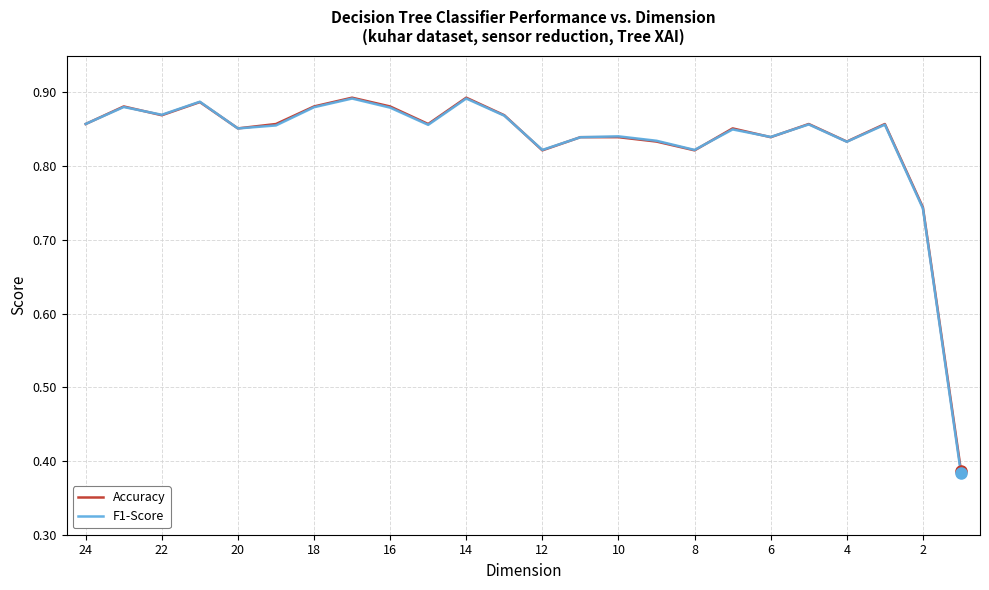

The Accuracy series shows 1.4 at 18. True or false?

False